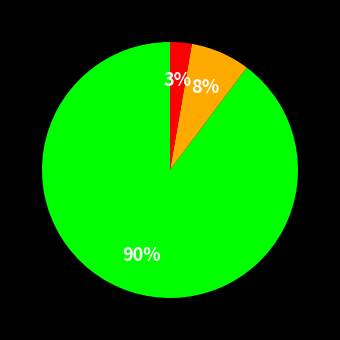

Count the number of slices in the pie.

3